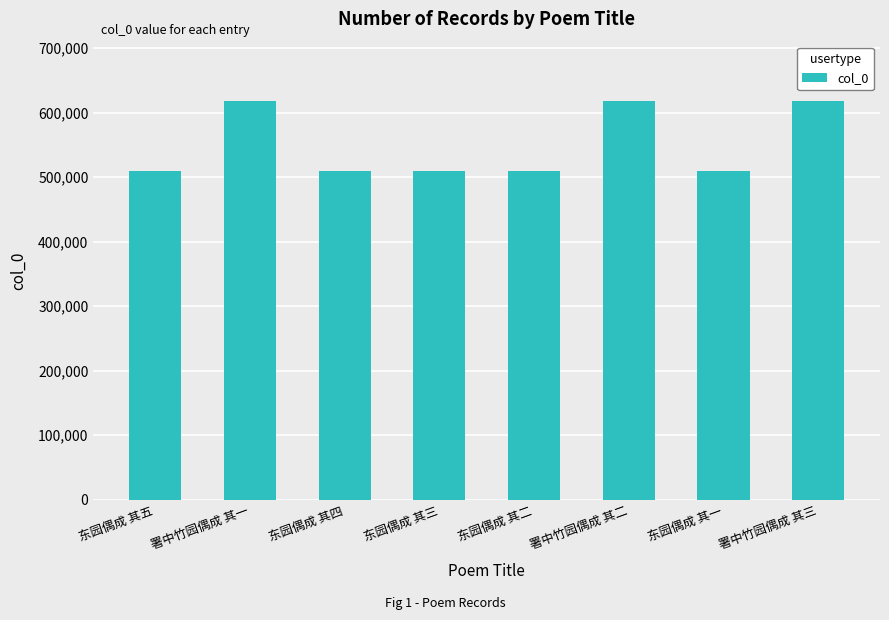

What is the smallest value displayed?

509658